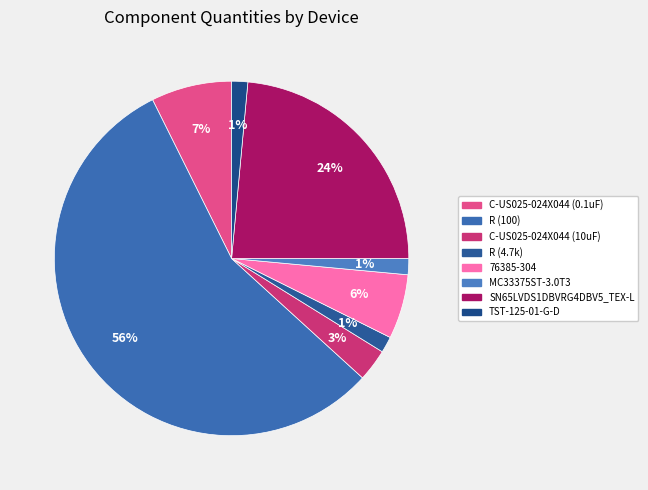

Rank the categories by value from highest to lowest.

R (100), SN65LVDS1DBVRG4DBV5_TEX-L, C-US025-024X044 (0.1uF), 76385-304, C-US025-024X044 (10uF), R (4.7k), MC33375ST-3.0T3, TST-125-01-G-D